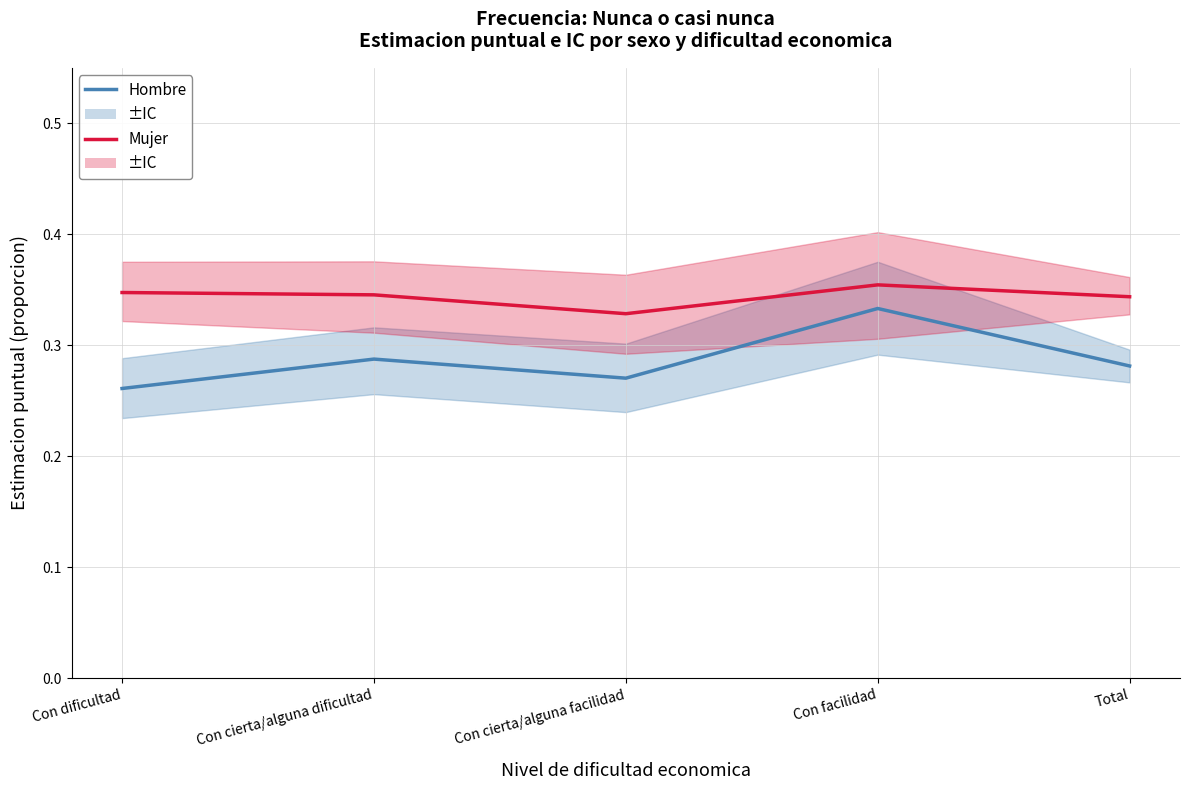

Which series has the widest spread of values?

Hombre